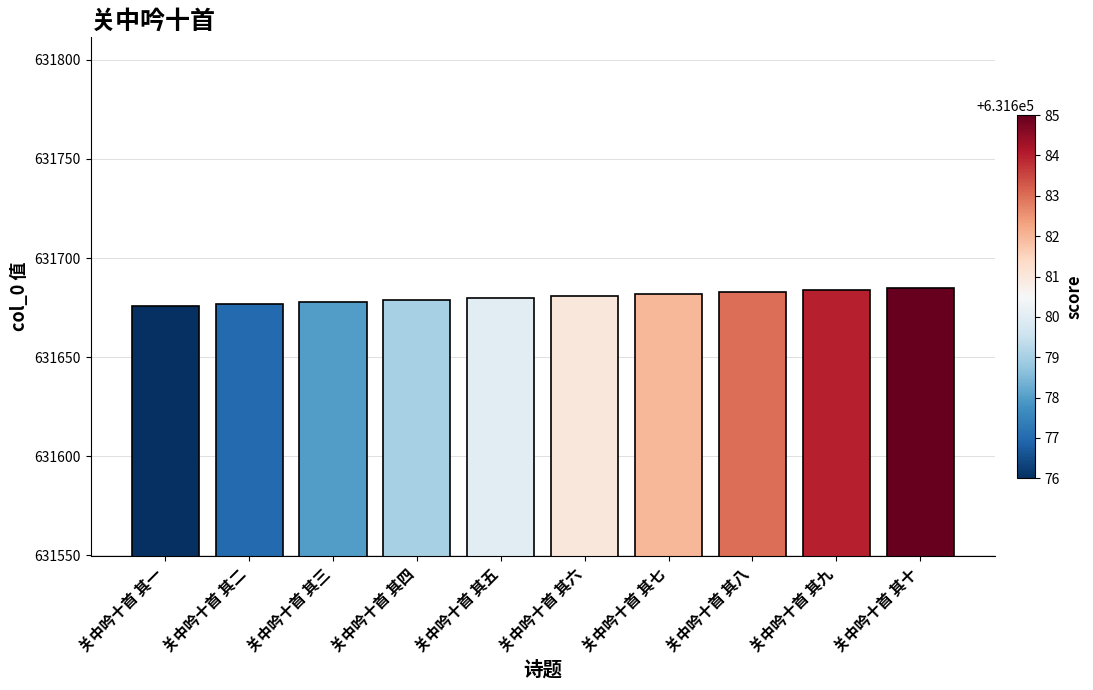

True or false: the data shows 631684 at 关中吟十首 其九.

True